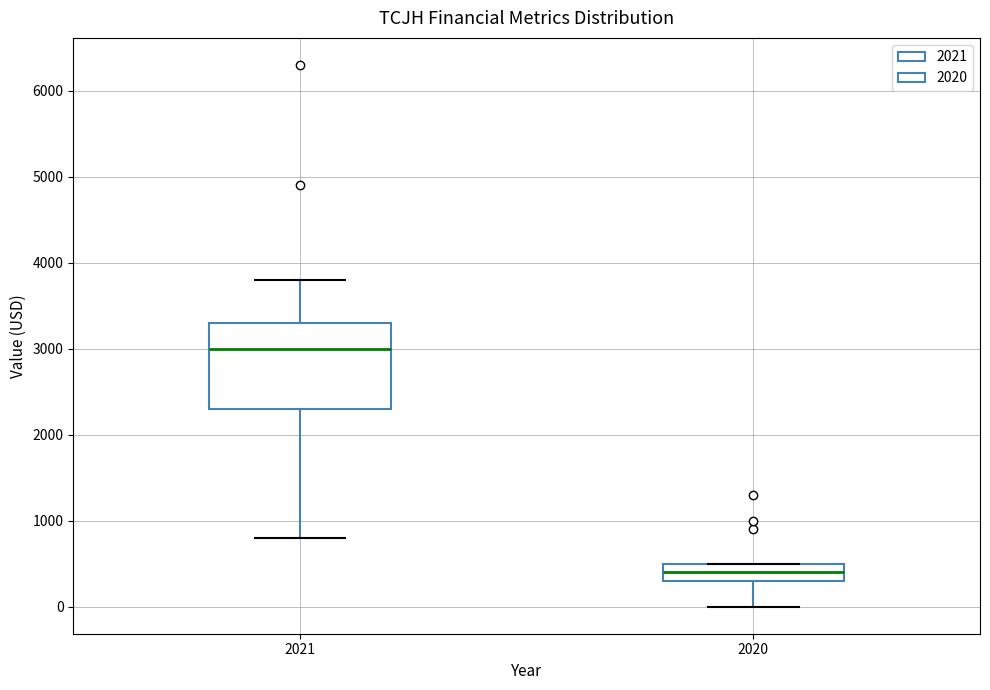

Where is the lower edge of the box at x = 2020 on the y-axis? The values are not printed on the chart, so give them approximately, as read against the axis.

300